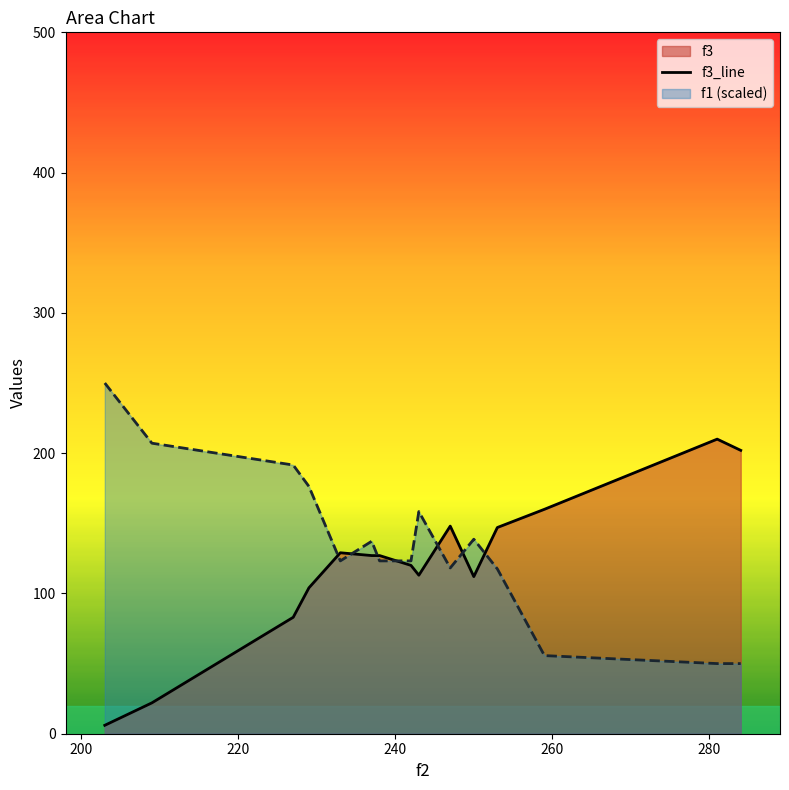

What is the maximum value shown in the chart?

250.0